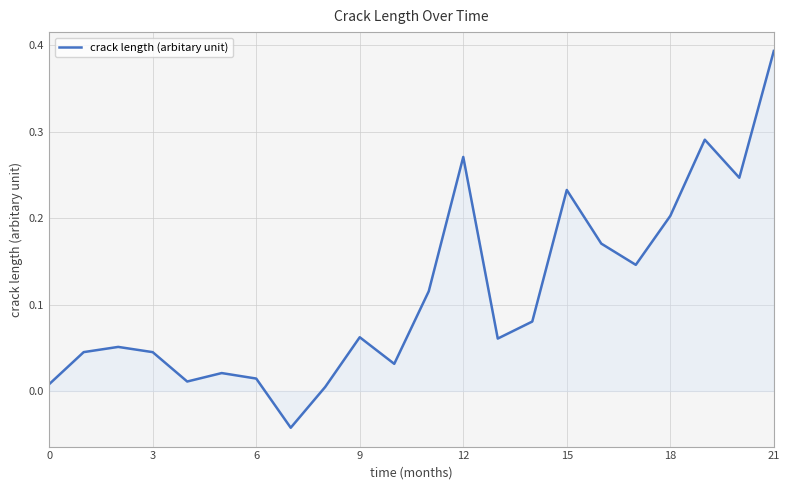

Which category has the highest value across all series?

21